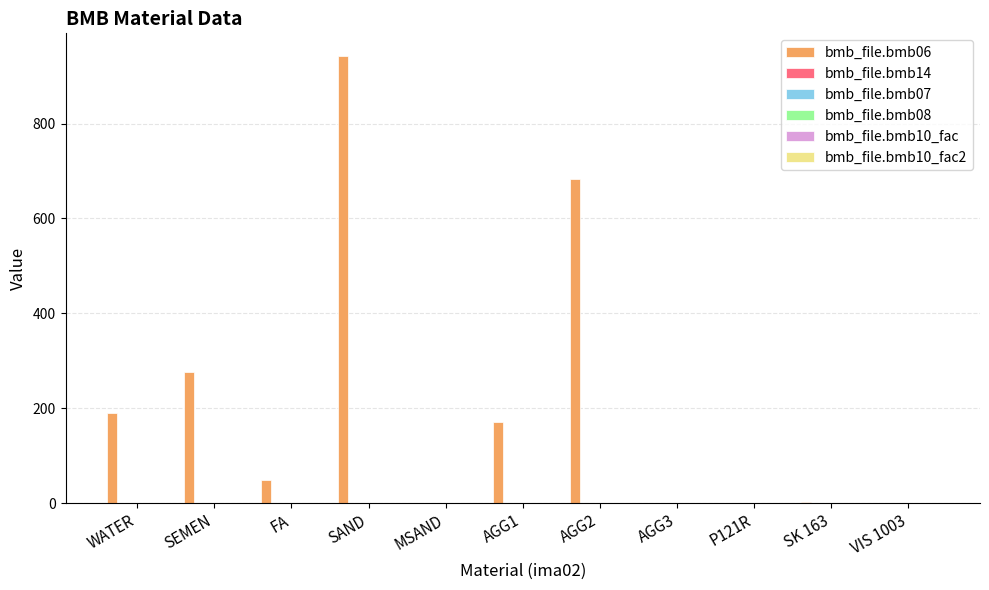

What is the maximum value shown in the chart?

943.0